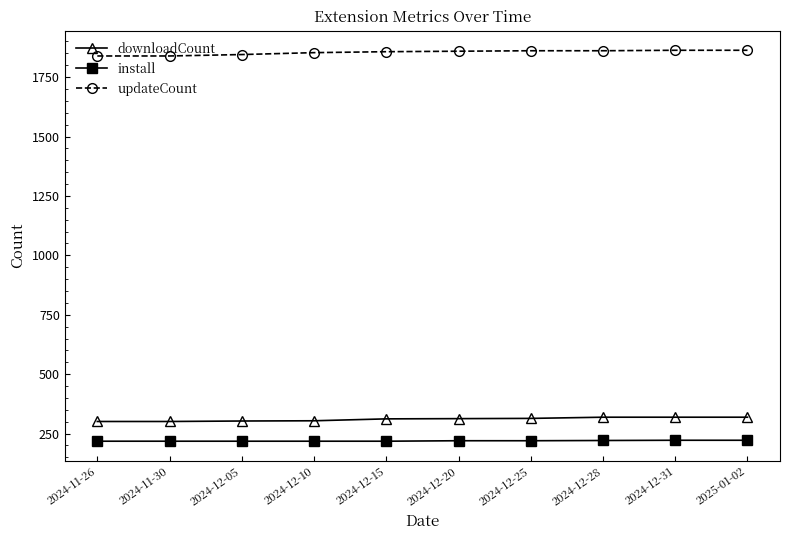

What is the sum of the updateCount values at 2024-12-28 and 2024-12-25?

3722